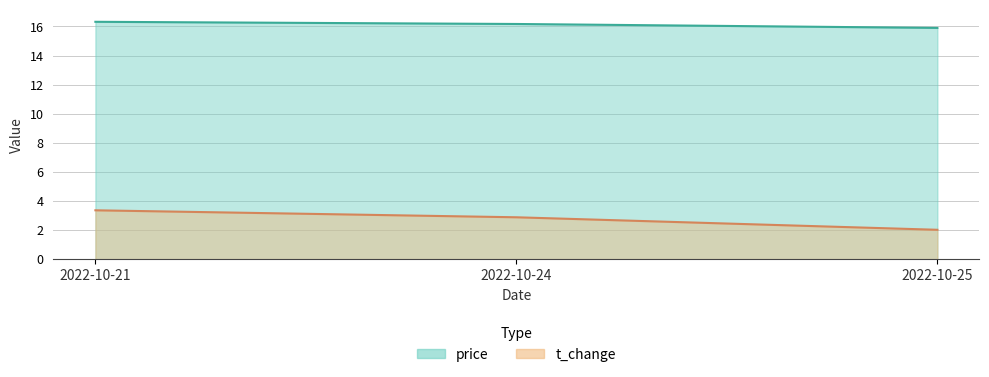

Where does the price series first go above 16?

2022-10-21